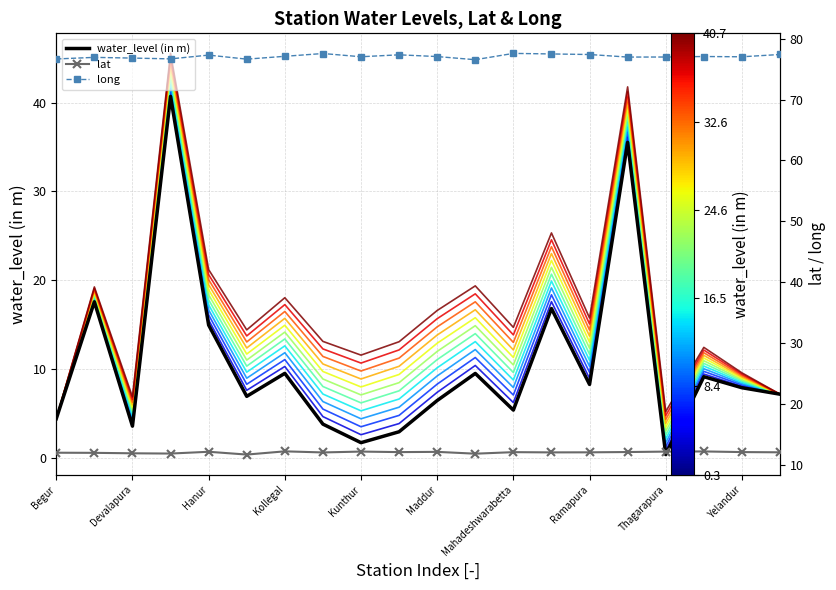

What is the average value of the lat series?

12.0